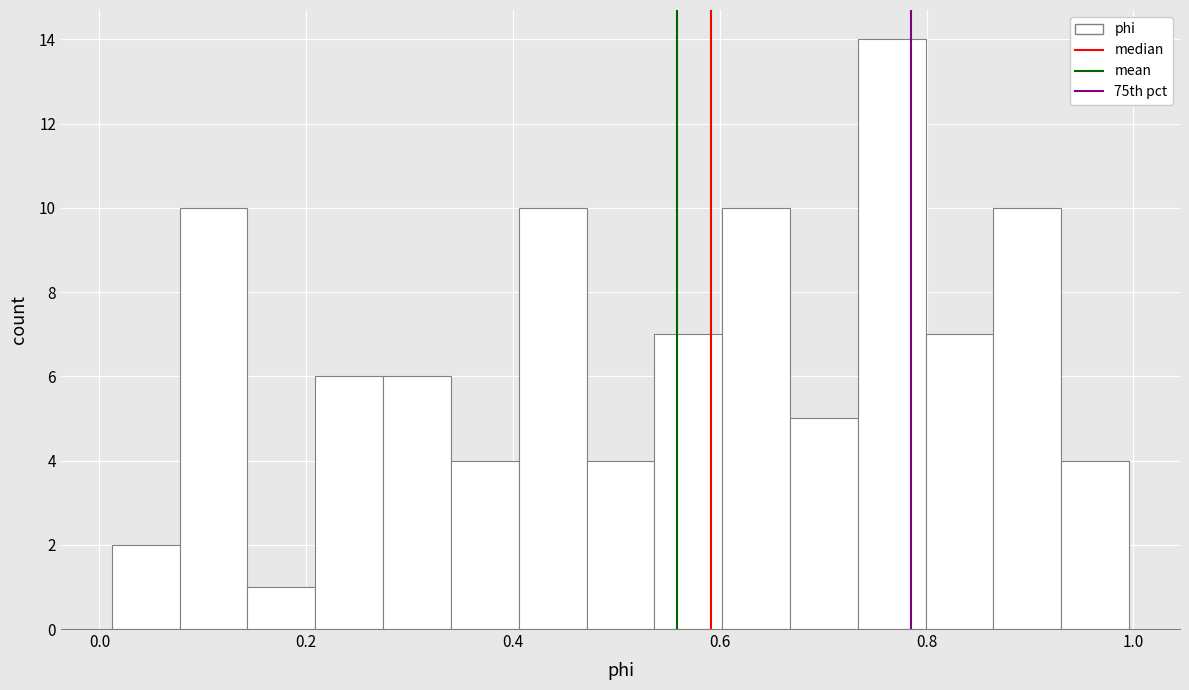

Around what value on the x-axis is the tallest bar? Give the approximate position of its centre, as read against the axis.

0.76